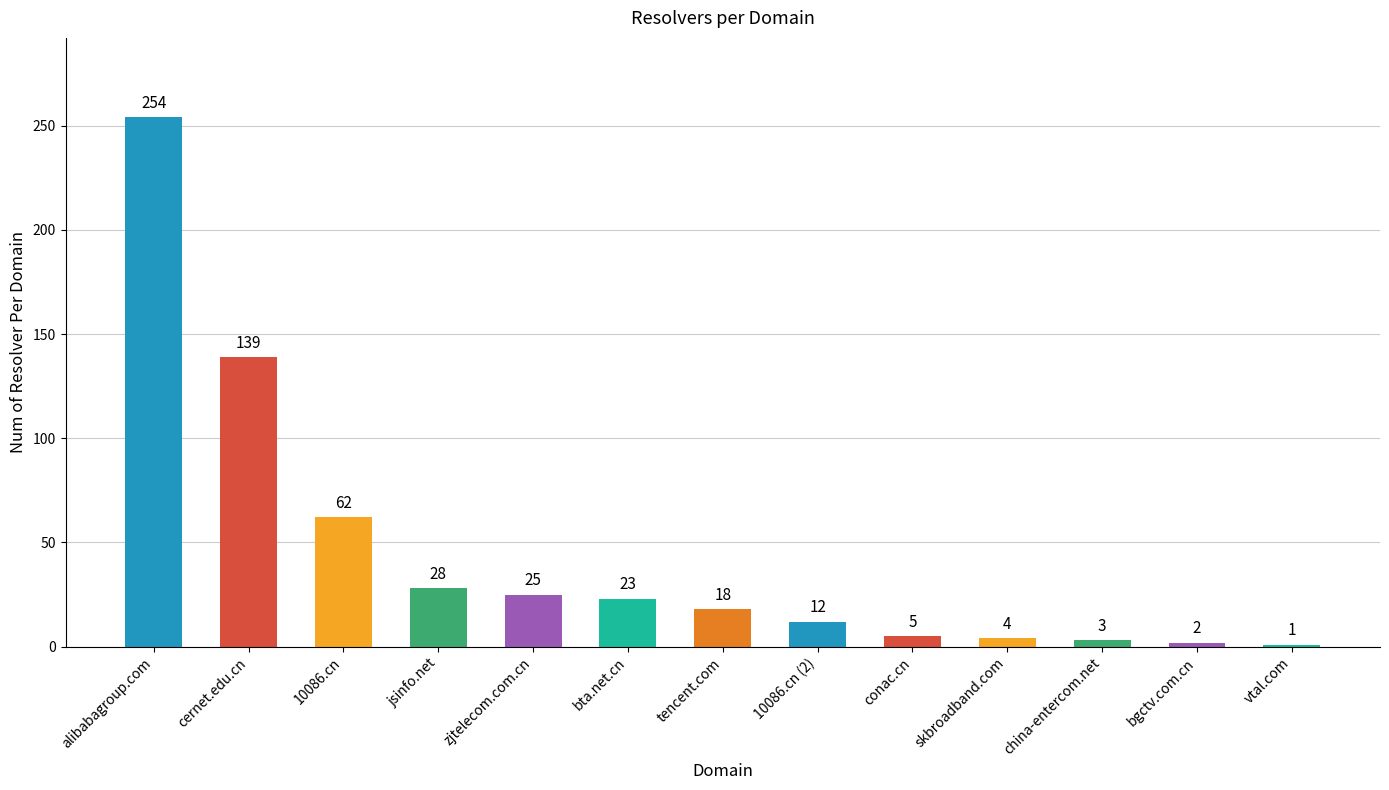

Does the chart contain any negative values?

No